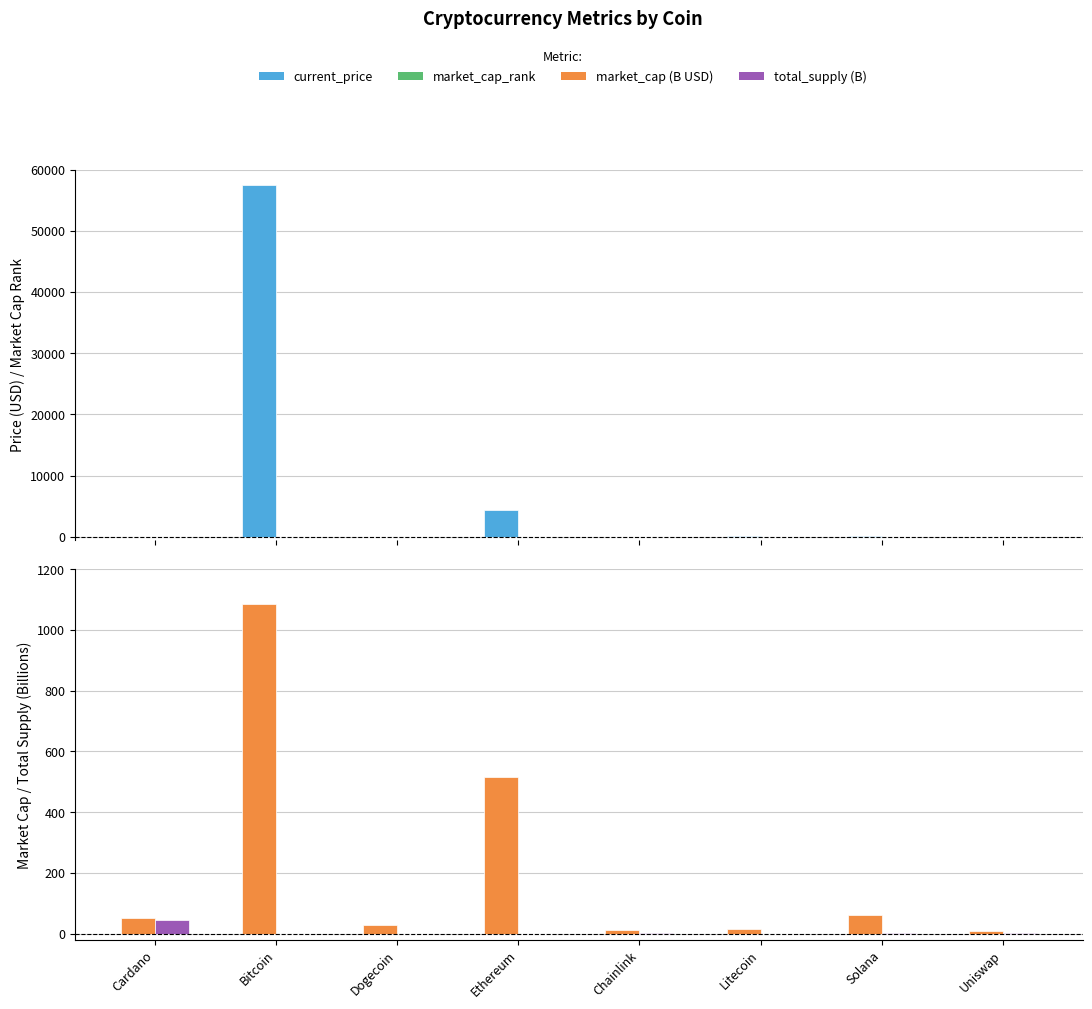

Which category has the lowest value in the total_supply (B) series?

Dogecoin